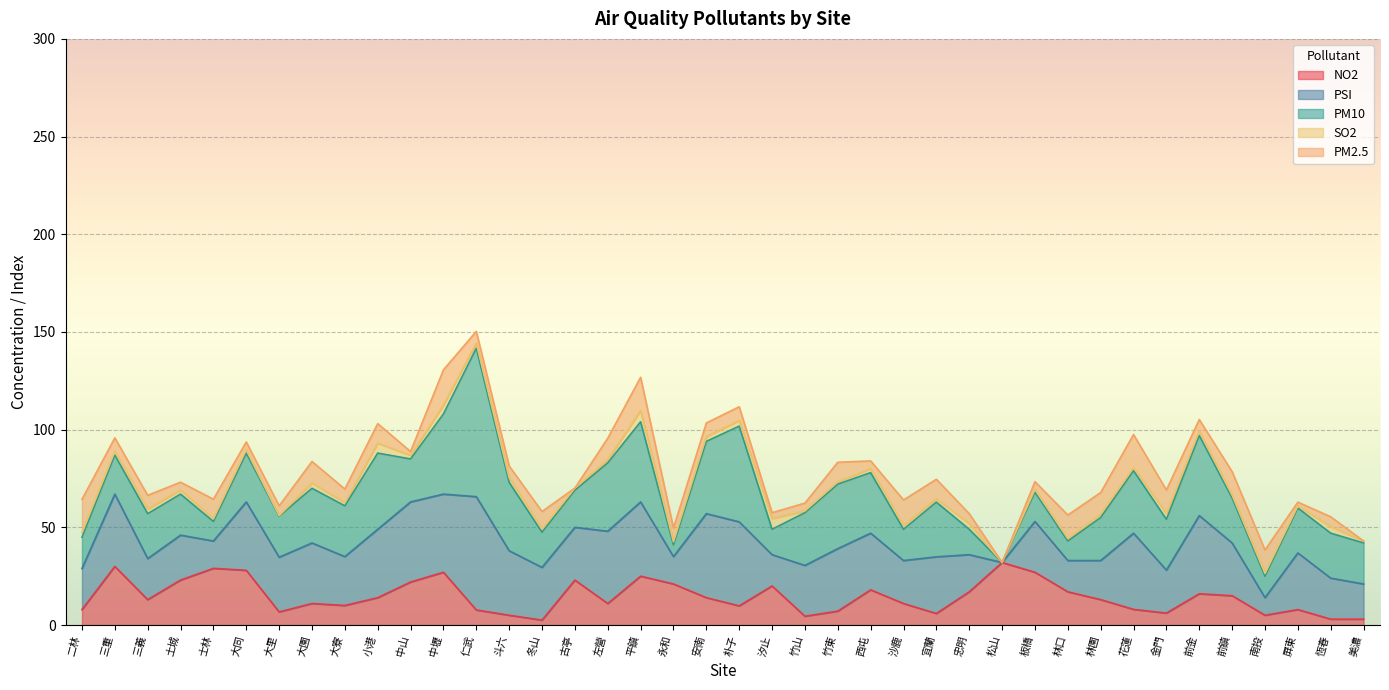

Where is PM2.5 nearest to the value 9?

冬山